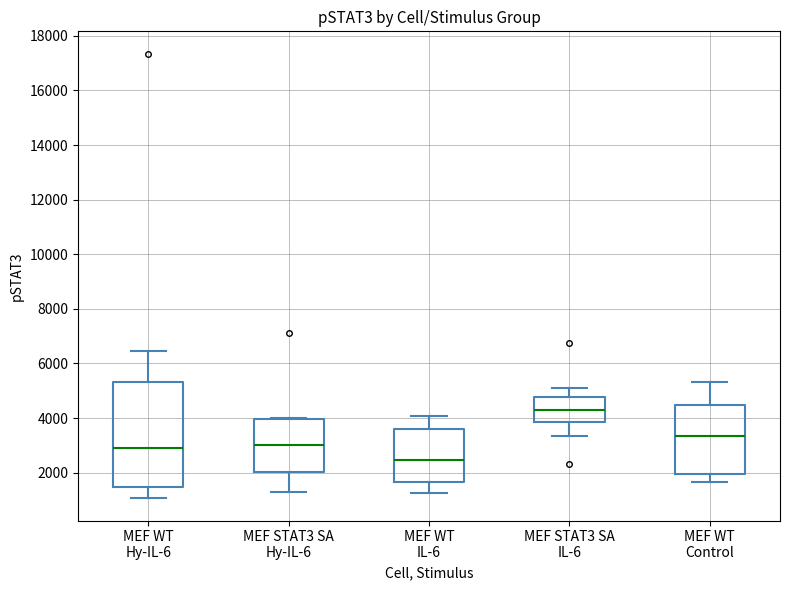

Reading left to right, read every box against the y-axis: the position of its median line, the range the box covers, and the ends of its whiskers. The values are not printed on the chart, so give them approximately, as read against the axis.

MEF WT Hy-IL-6: median 2800, box 1400 to 5400, whiskers 1000 to 6400
MEF STAT3 SA Hy-IL-6: median 3000, box 2000 to 4000, whiskers 1400 to 4000
MEF WT IL-6: median 2400, box 1600 to 3600, whiskers 1200 to 4000
MEF STAT3 SA IL-6: median 4400, box 3800 to 4800, whiskers 3400 to 5200
MEF WT Control: median 3400, box 2000 to 4400, whiskers 1600 to 5400